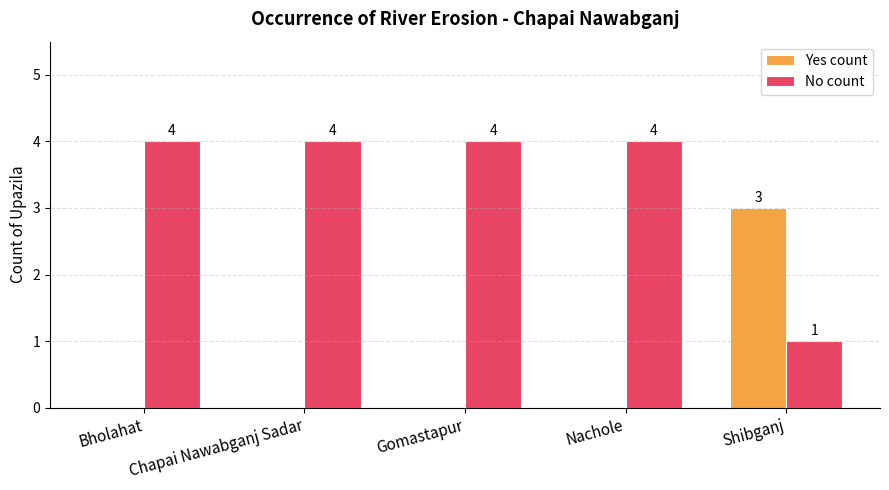

What is the maximum value shown in the chart?

4